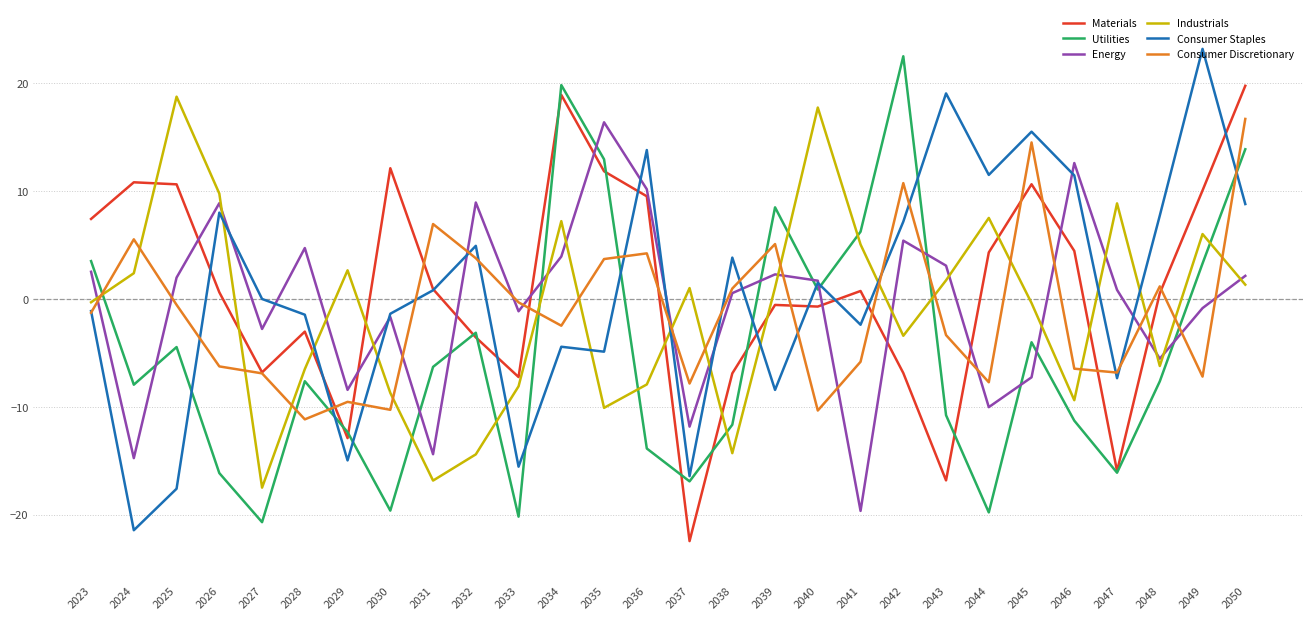

At which category is the sum across all series the highest?

2050